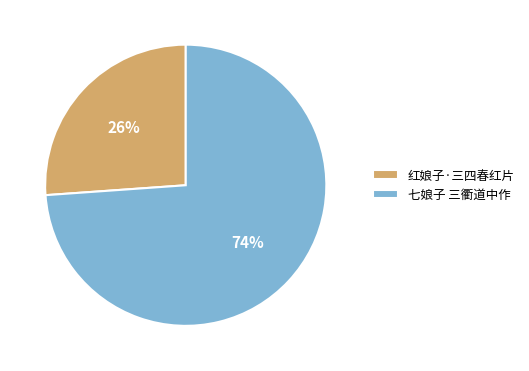

Which has a higher value, 七娘子 三衢道中作 or 红娘子·三四春红片?

七娘子 三衢道中作